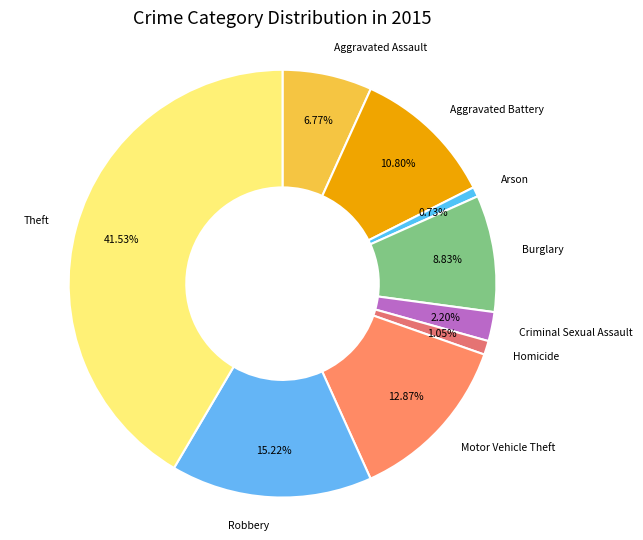

What percentage is the Aggravated Assault slice, to the nearest percent?

7%